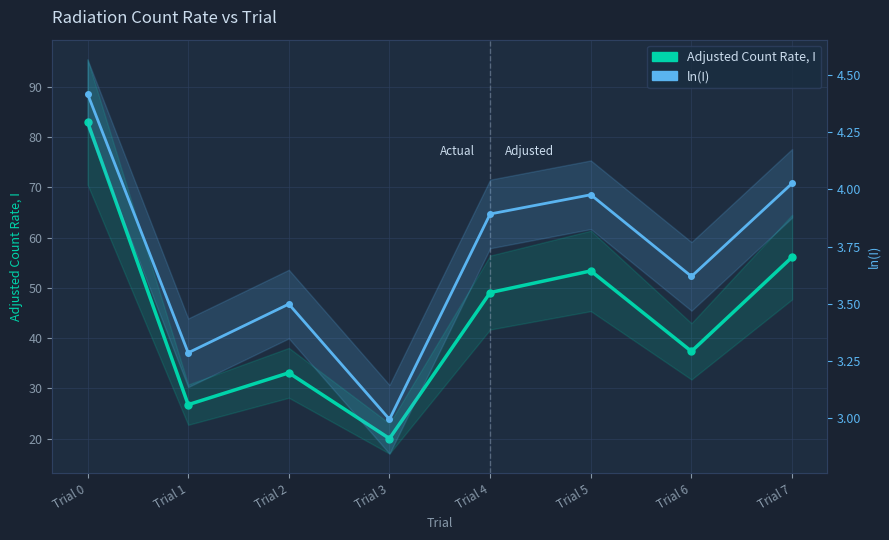

What are all the series names shown in the legend?

Adjusted Count Rate, I, ln(I)